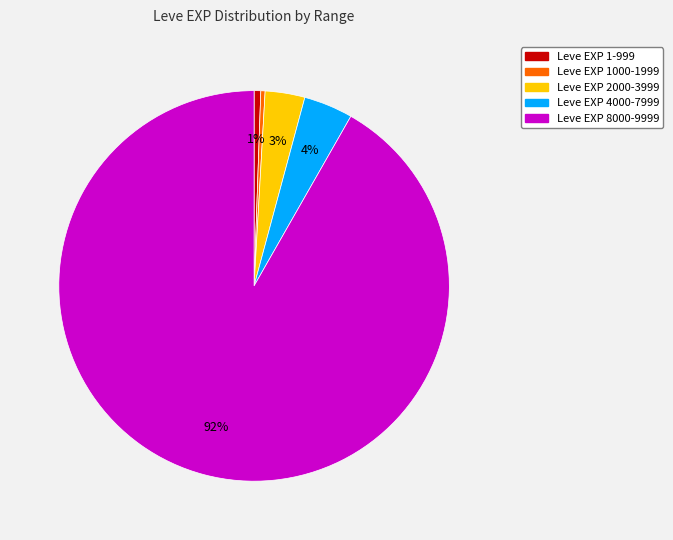

Does any single category account for the majority?

Yes